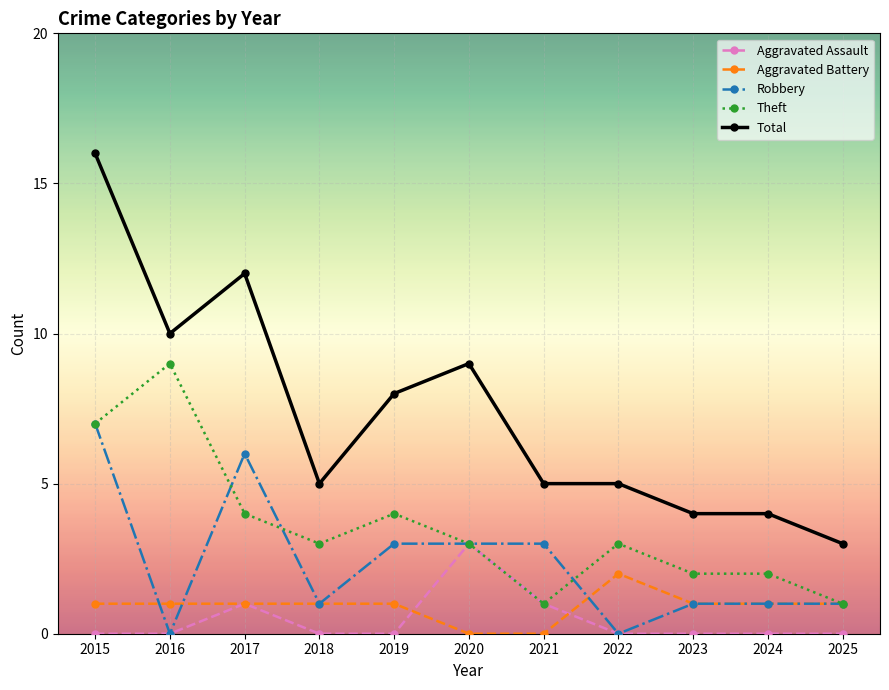

Does the chart display data point markers on the line(s)?

Yes